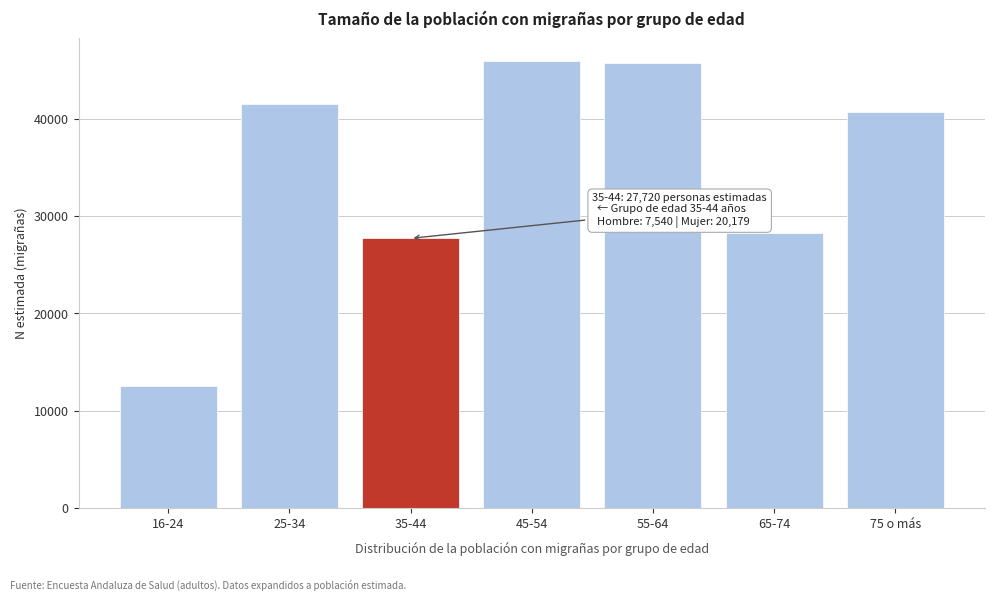

Reading left to right, list all the values displayed in this chart.

12543	41557	27720	45984	45789	28286	40695